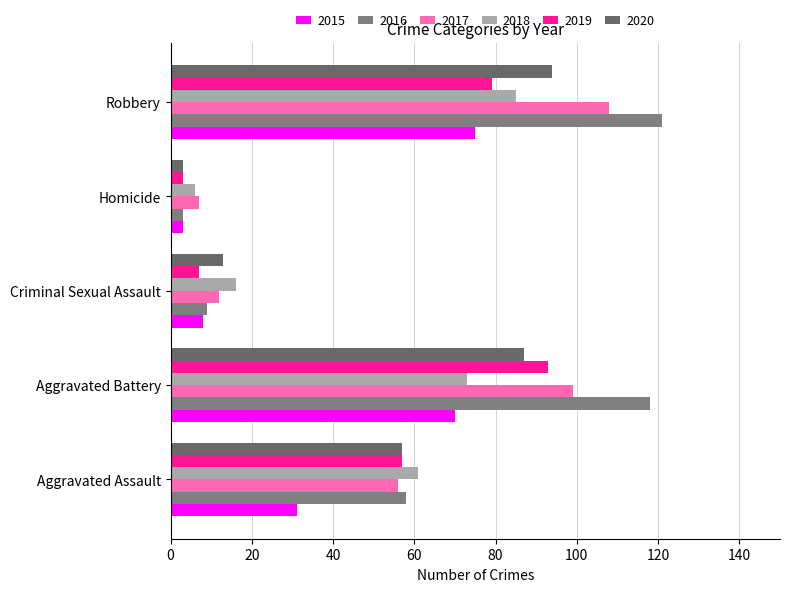

Which series changed the most between Aggravated Assault and Criminal Sexual Assault?

2019